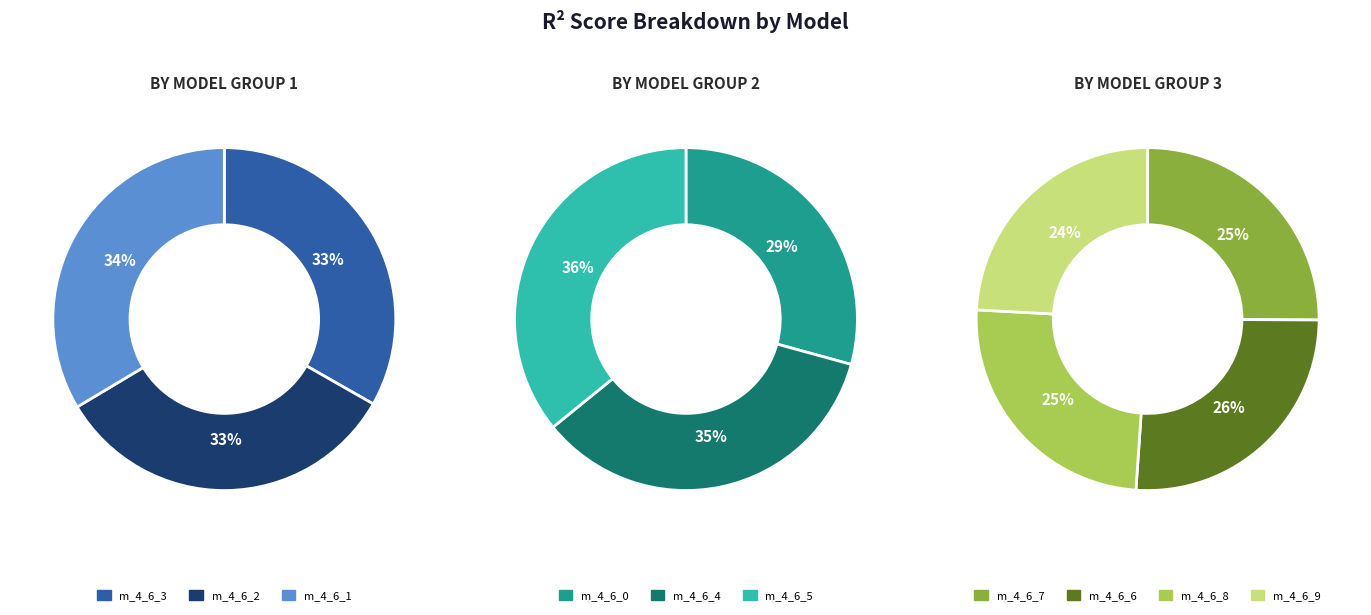

Is there a majority slice in this chart?

No